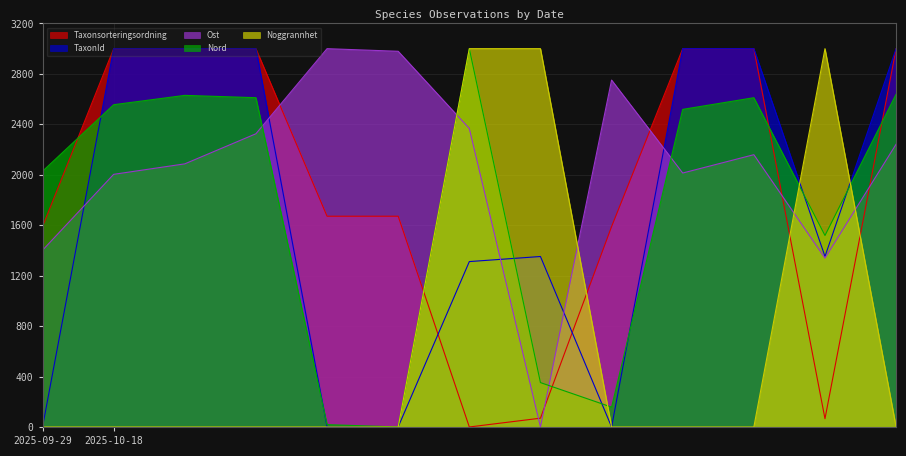

True or false: Noggrannhet and Taxonsorteringsordning intersect in this chart.

True